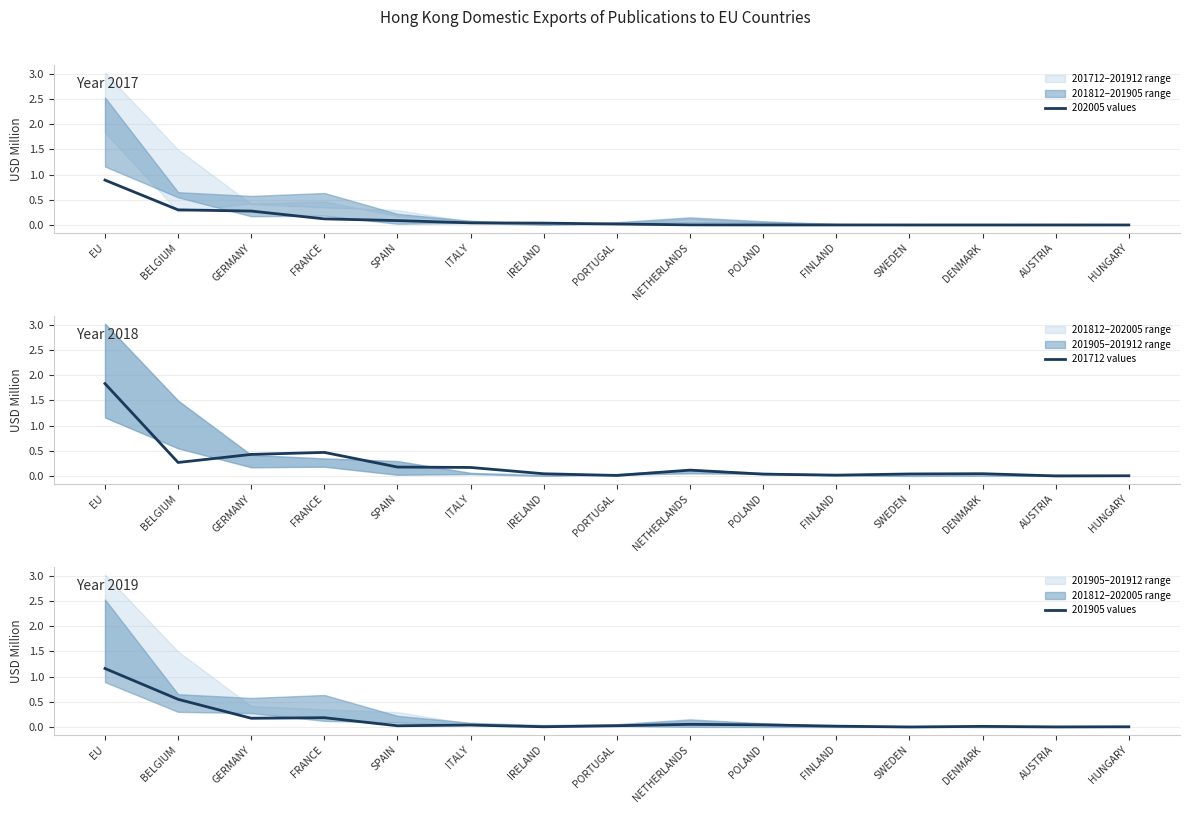

How many distinct data groups are displayed?

3